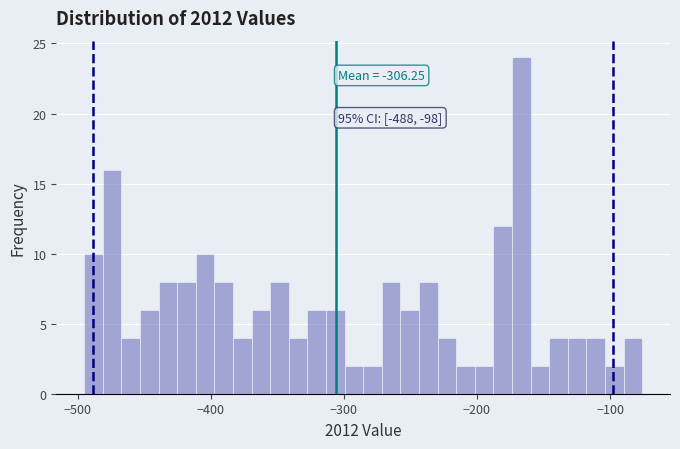

Read against the x-axis, roughly where is the centre of the tallest bar?

-170